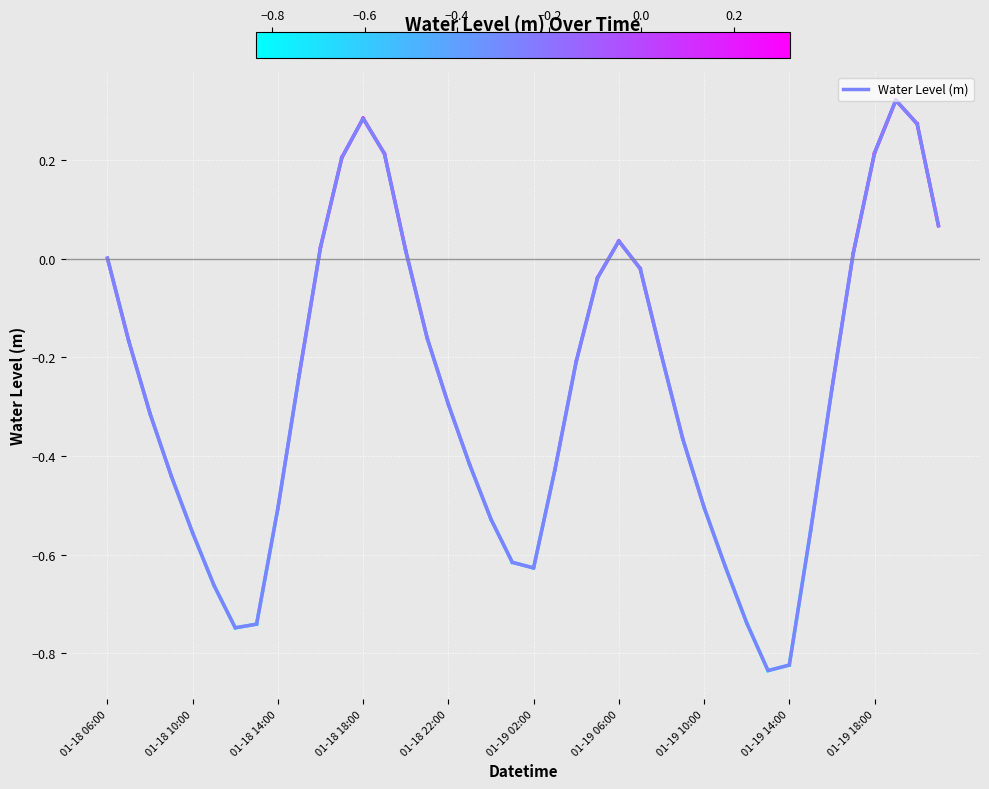

What is the difference between the maximum and minimum values?

1.2